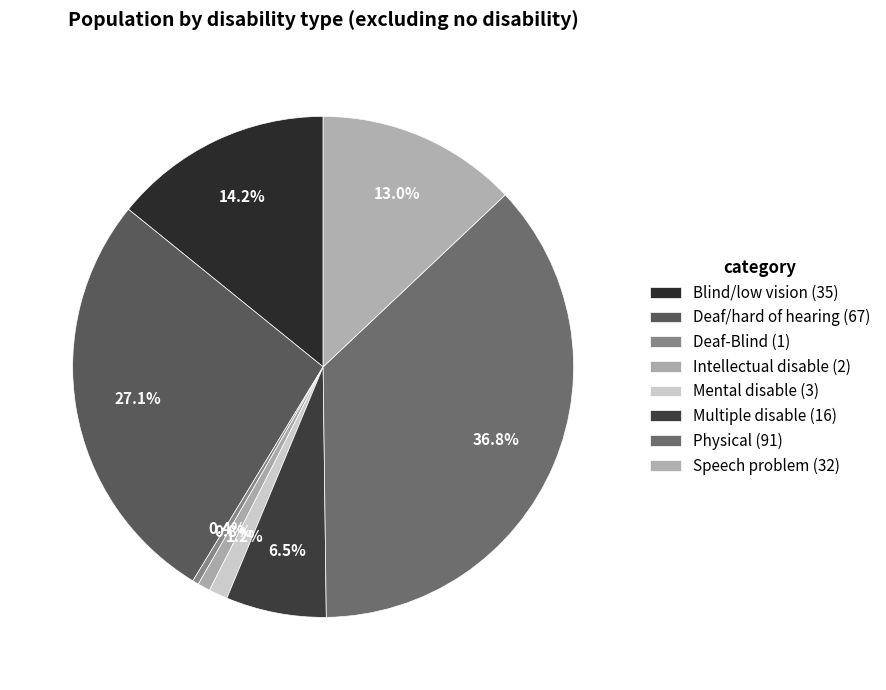

To the nearest percent, what percentage of the pie is Blind/low vision?

14%